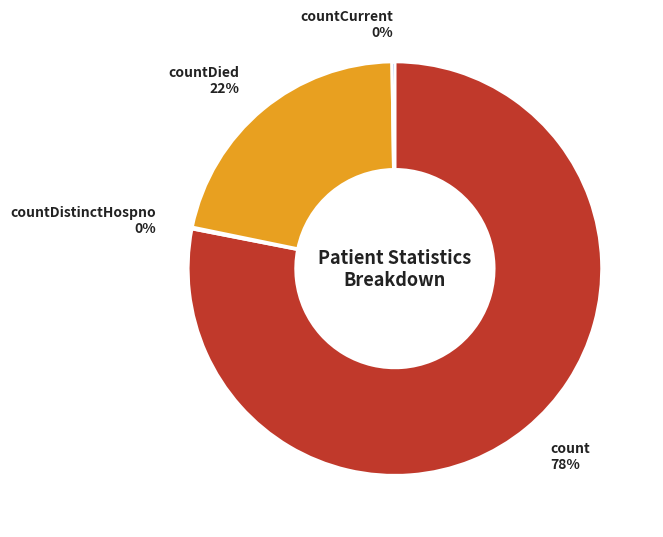

What is the majority slice?

count